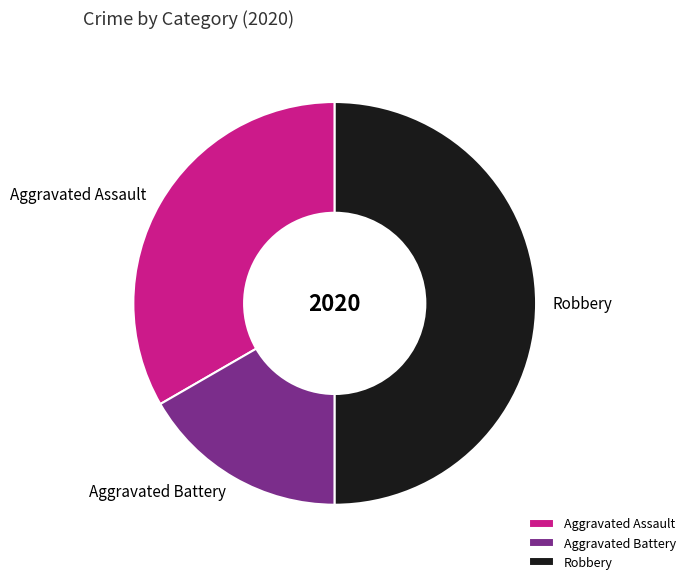

How many segments does this pie chart have?

3